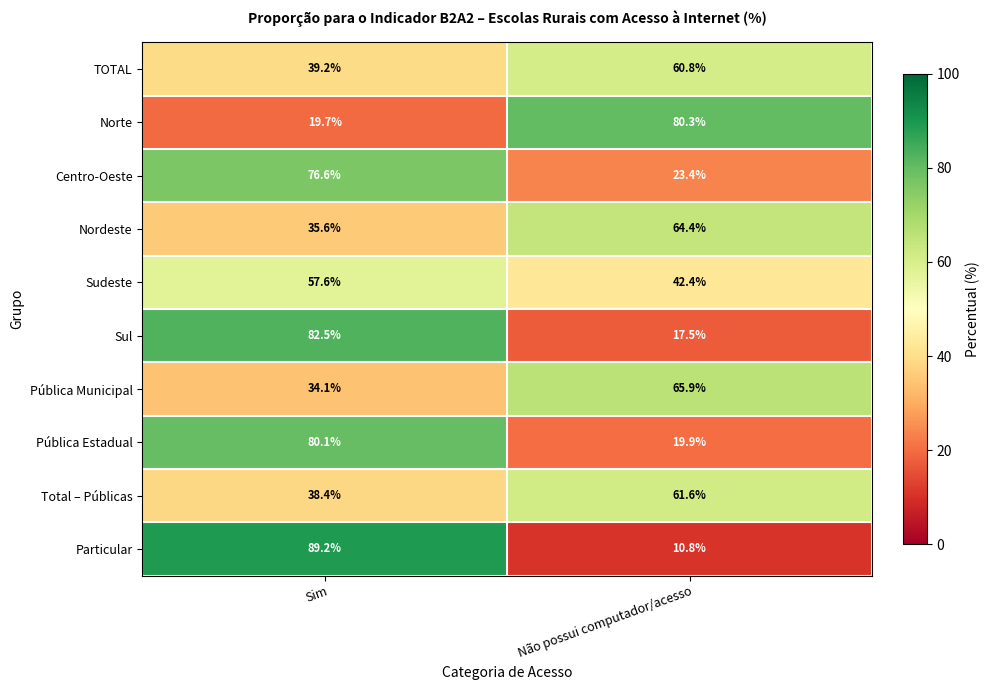

What is the greatest value displayed?

89.2